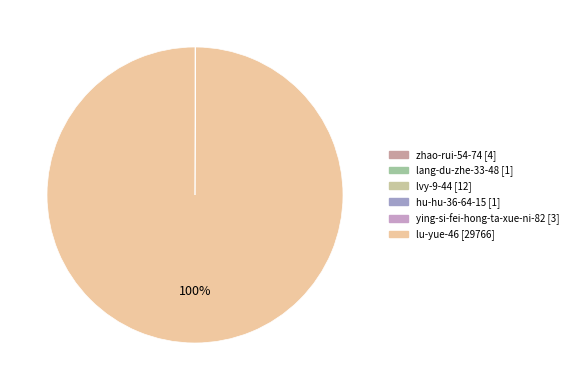

Which slice represents more than half of the pie?

lu-yue-46